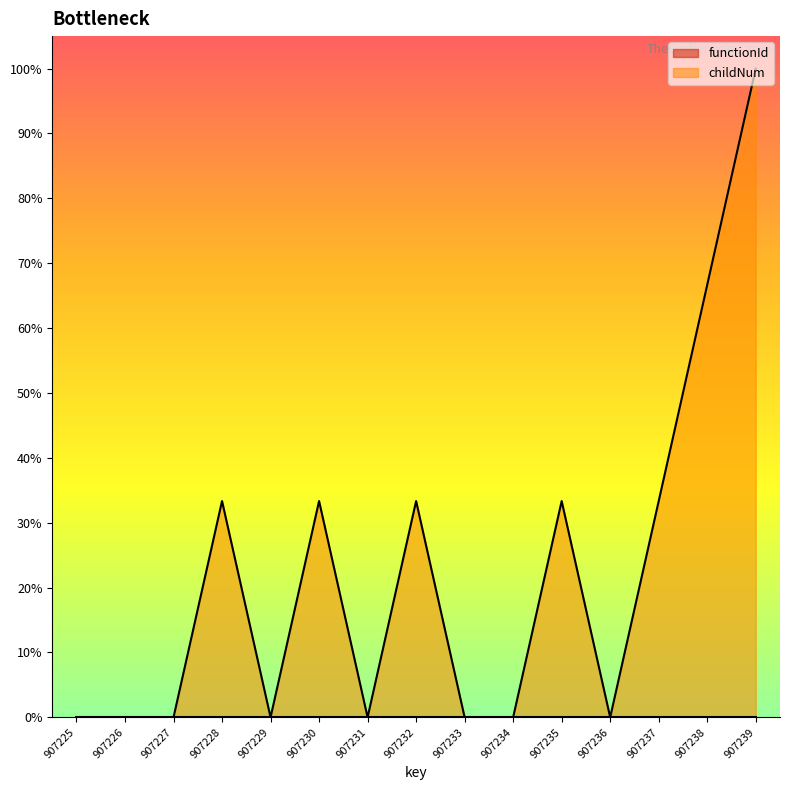

True or false: the data shows 32.3 at 907233.

False